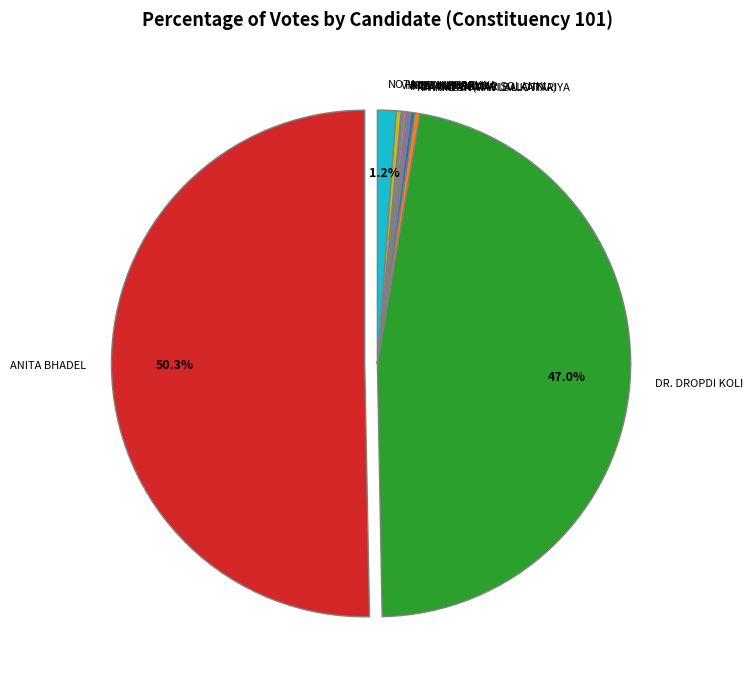

Is there any slice that represents more than half of the pie?

Yes